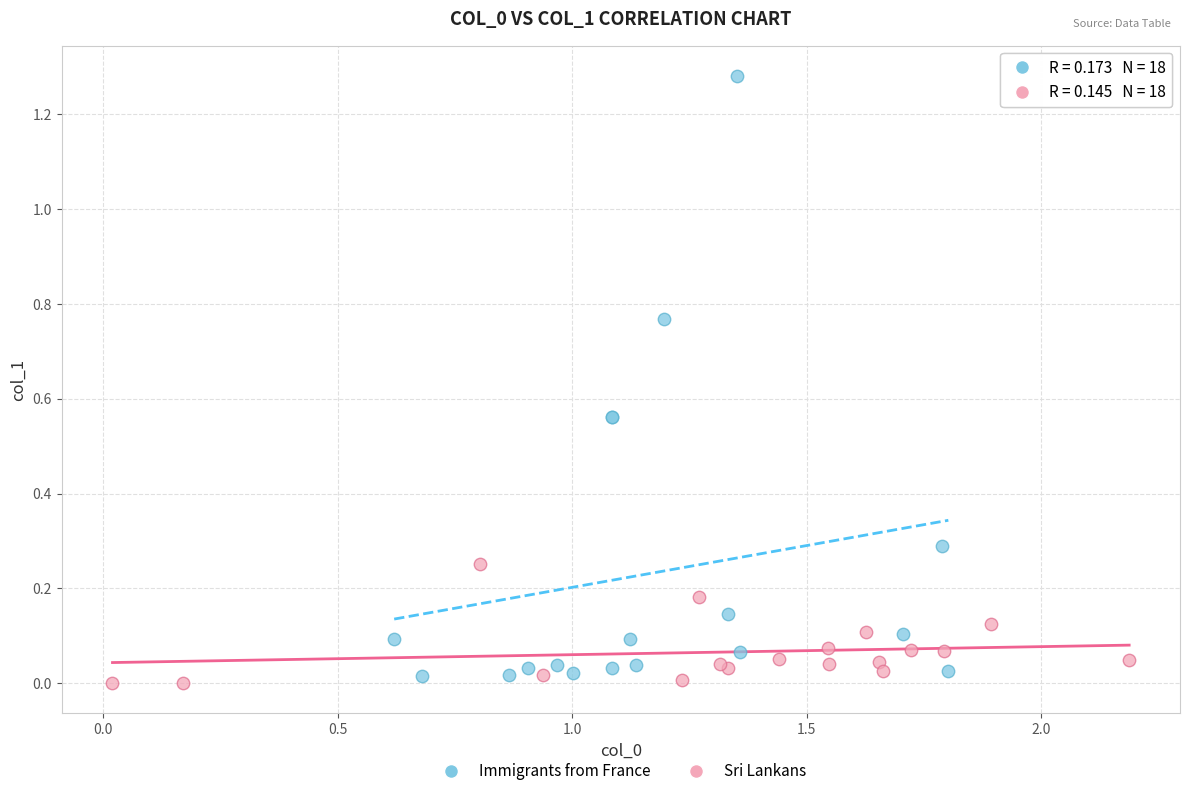

What are all the series names shown in the legend?

Immigrants from France, Sri Lankans